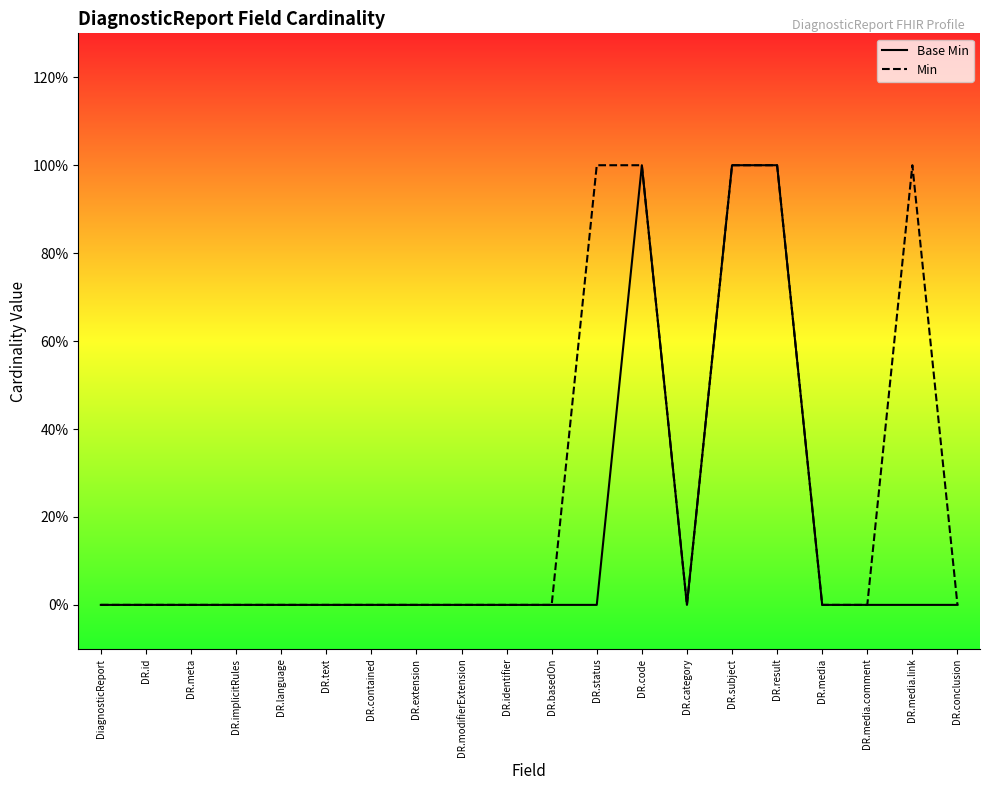

At which label does Min reach its peak?

DR.status